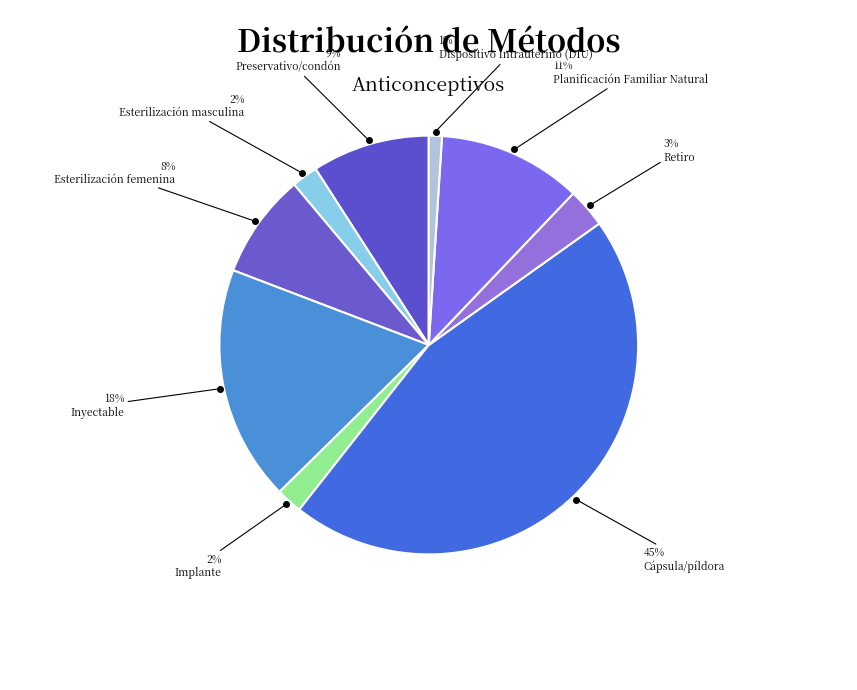

Is there a majority slice in this chart?

No